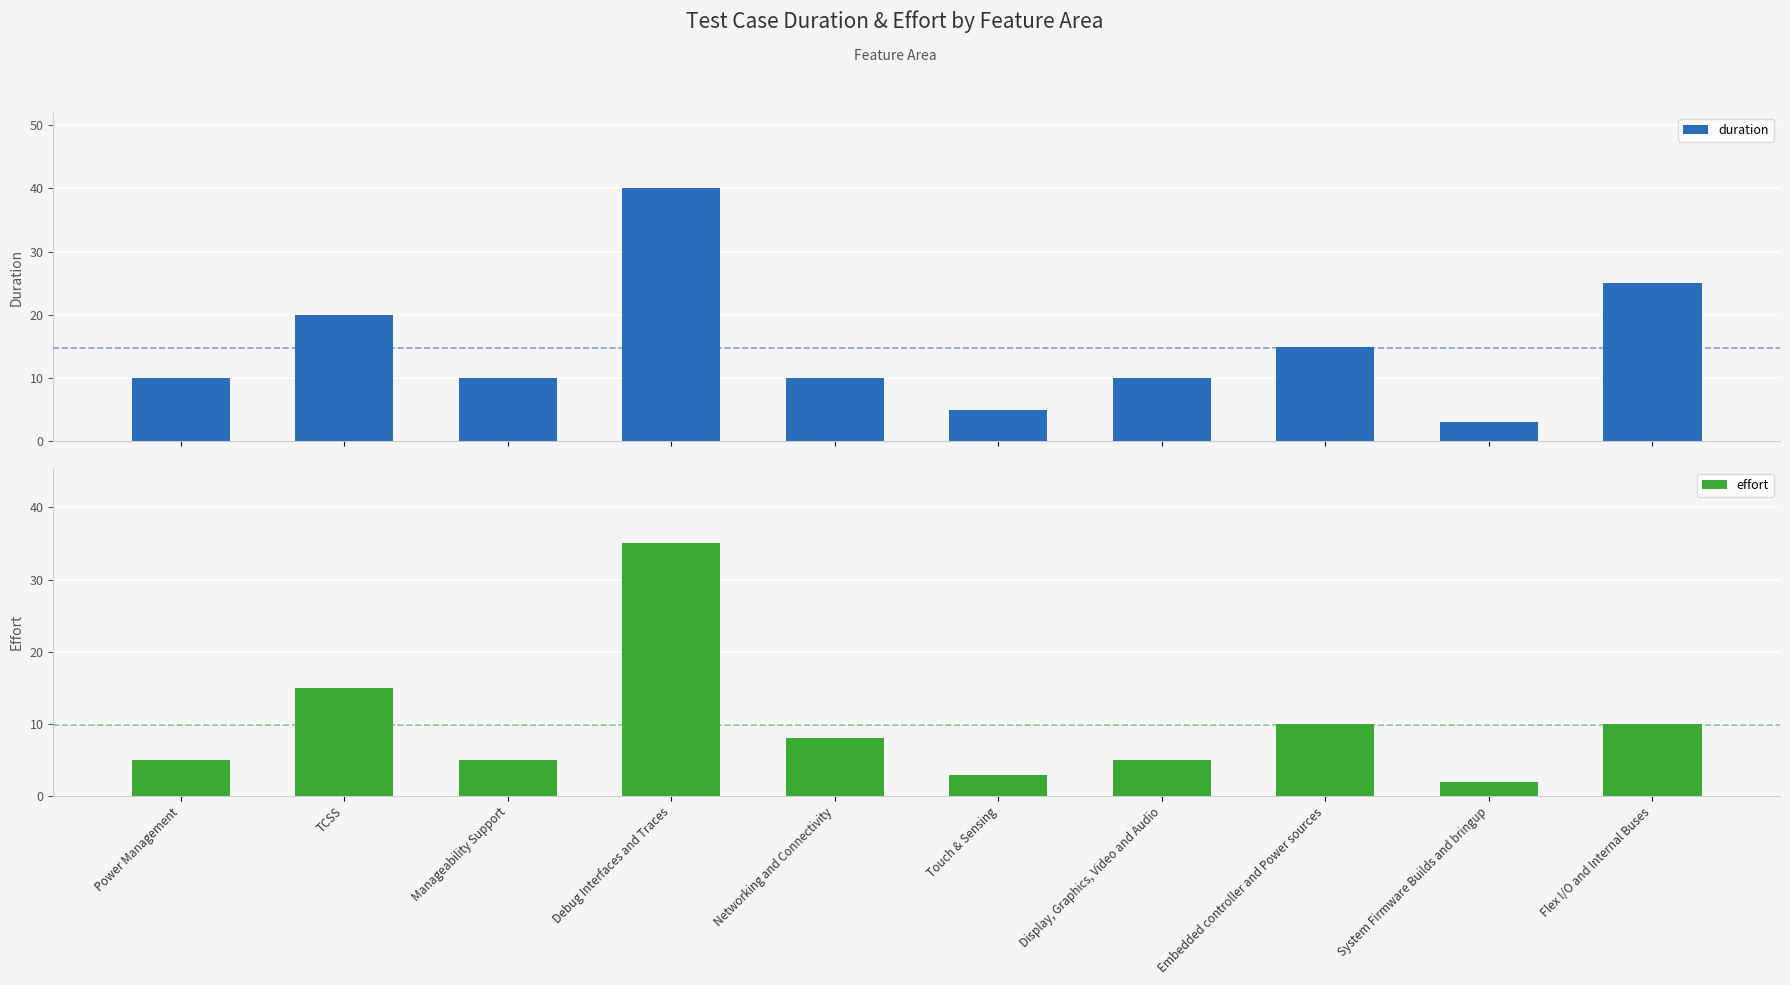

What is the average value of the duration series?

15